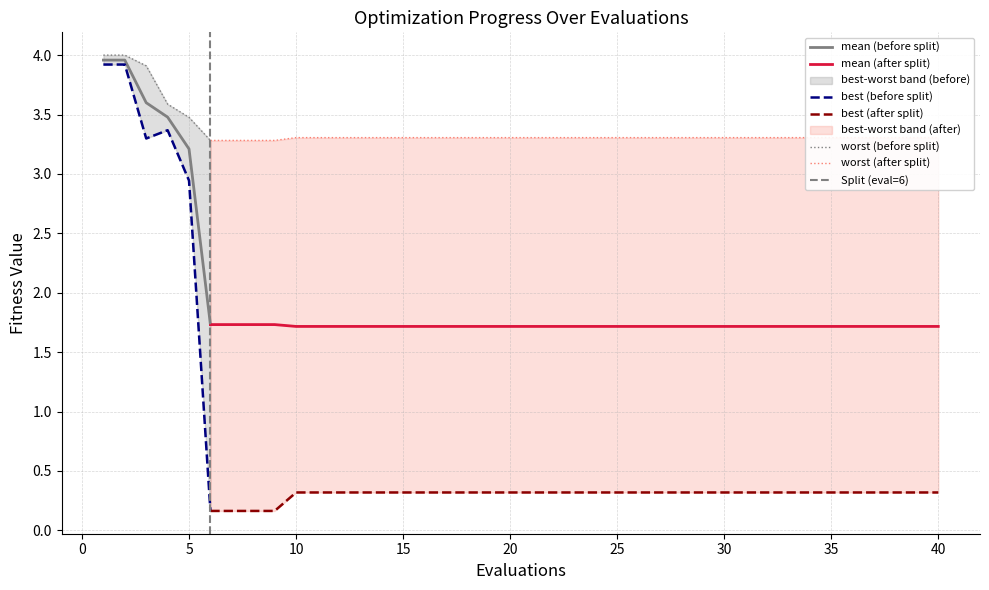

Which has a higher value, 6 or 37?

6